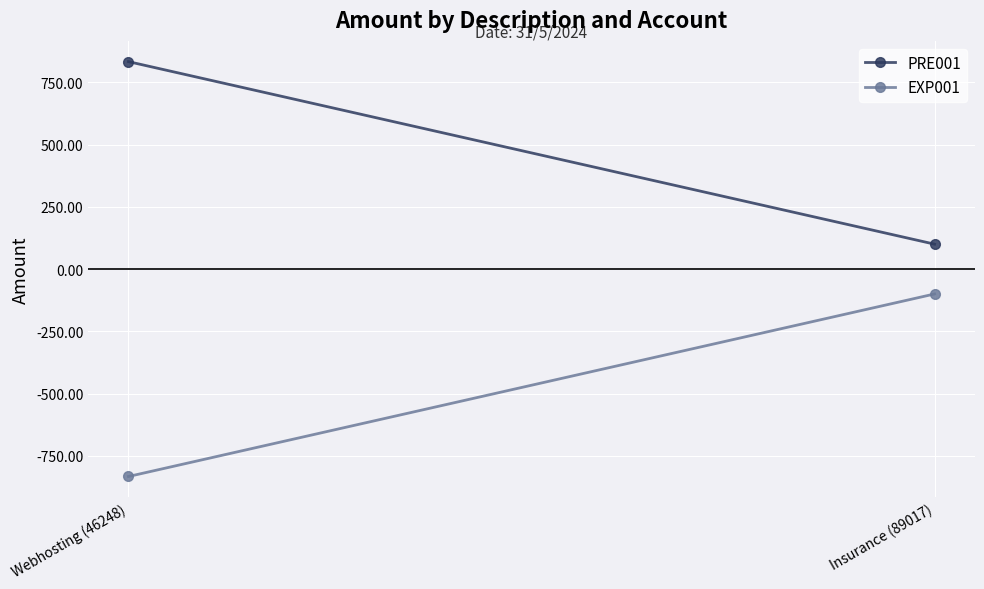

Is it true that PRE001 equals 100.0 at Insurance (89017)?

True